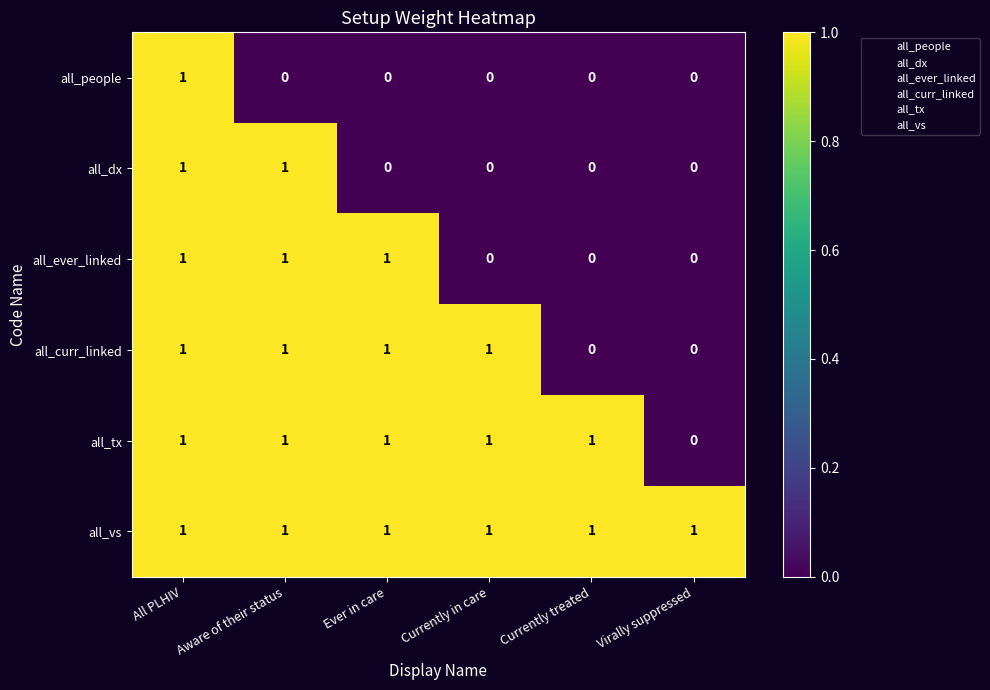

The value of all_curr_linked at Currently treated is 0. True or false?

True